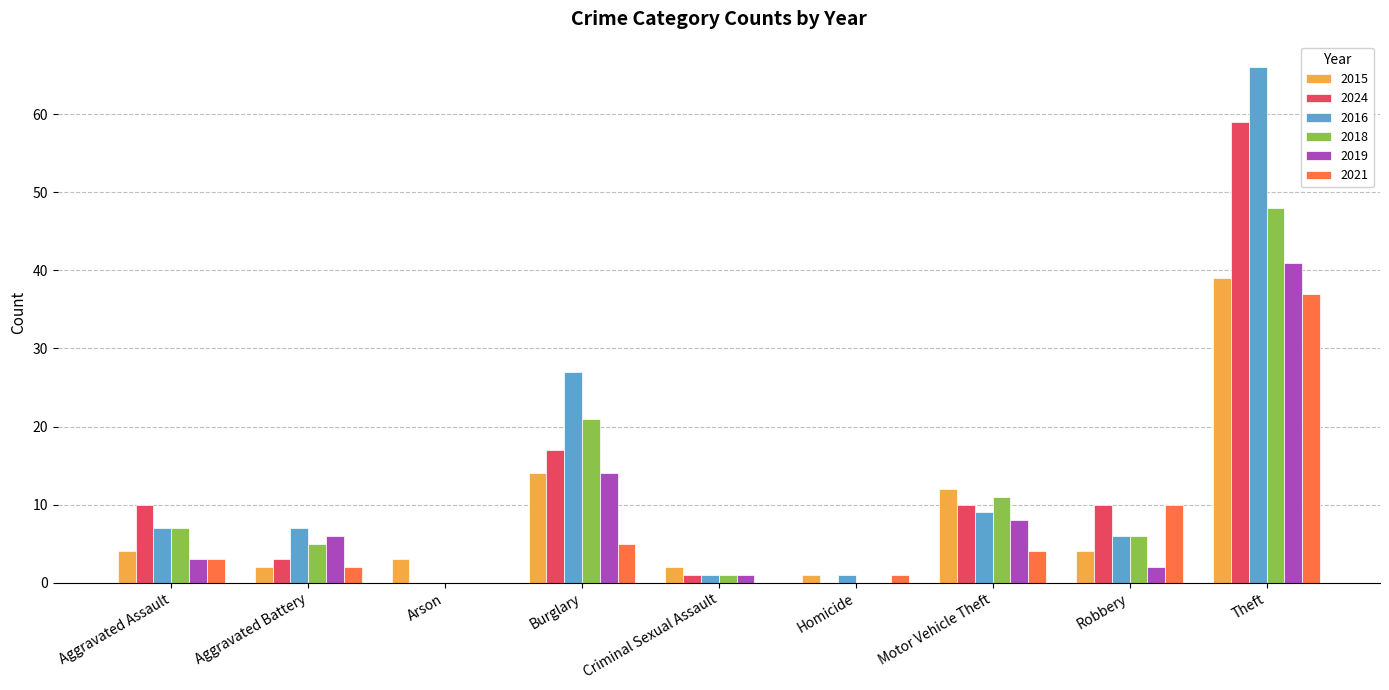

What are all the series names shown in the legend?

2015, 2024, 2016, 2018, 2019, 2021